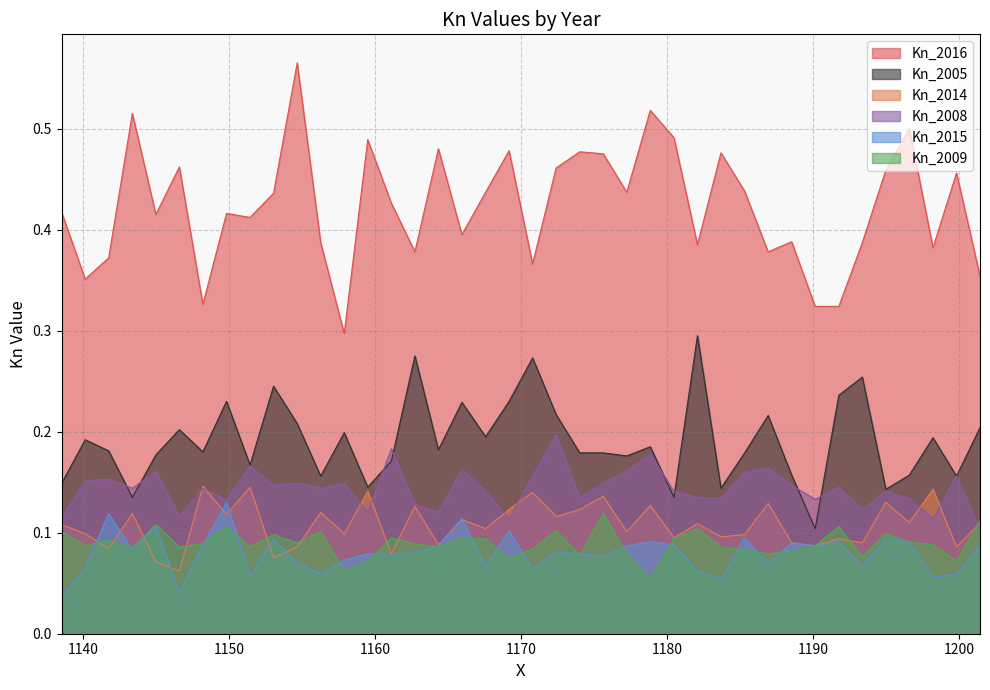

How many categories are shown in the chart?

40